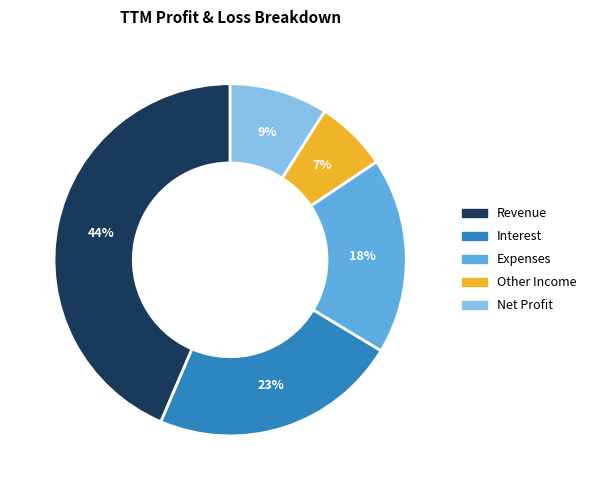

Does Interest account for over 50% of the chart?

No